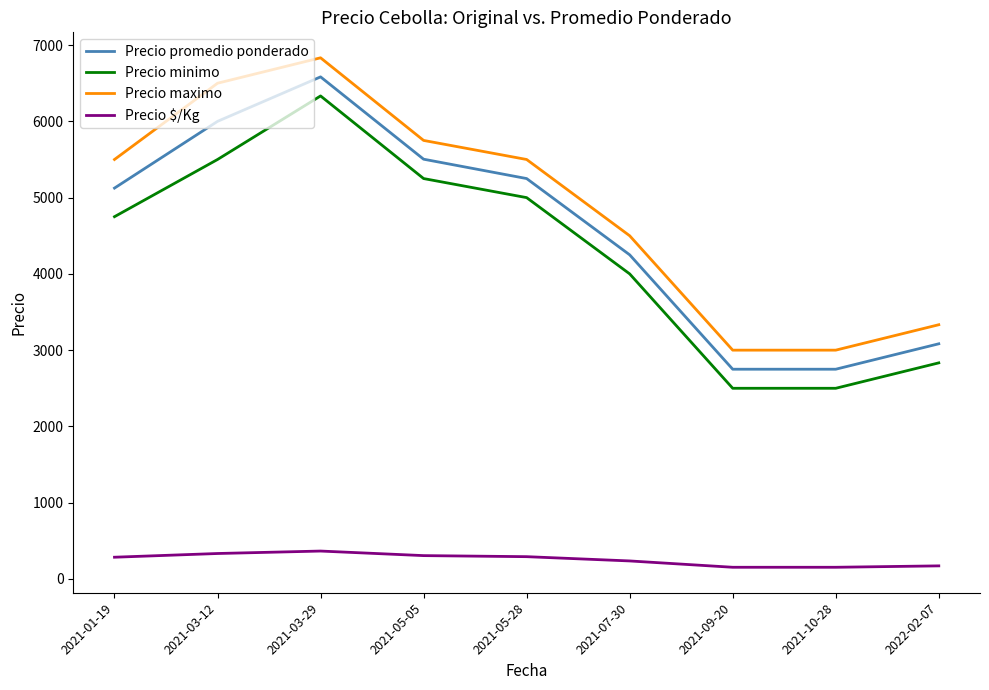

What is the difference between the highest and lowest values at 2021-07-30?

4264.0